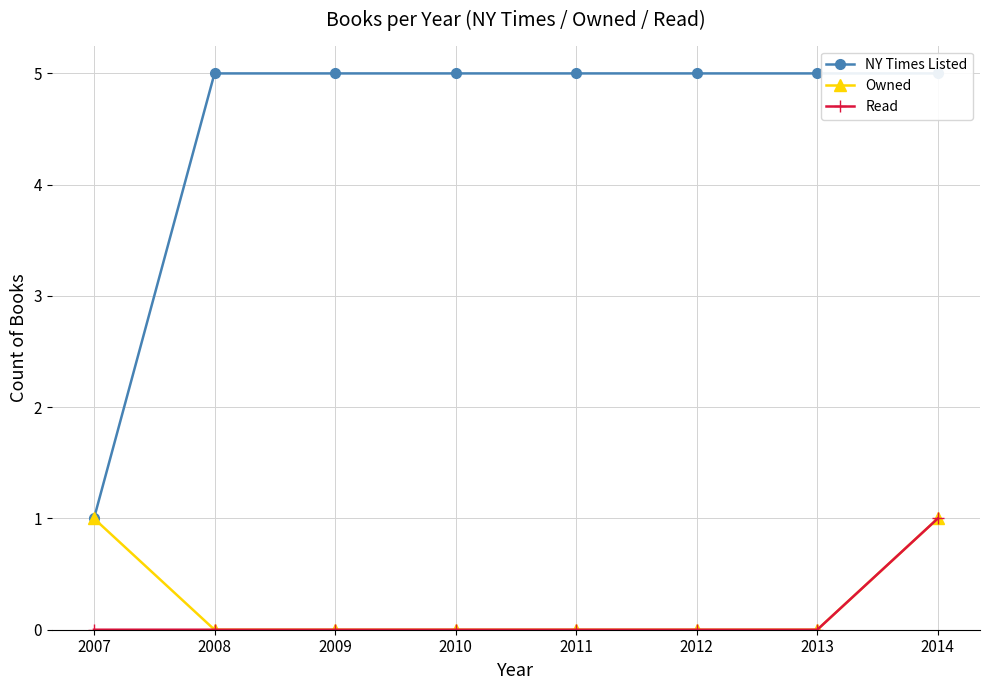

Which series has the largest total across all categories?

NY Times Listed